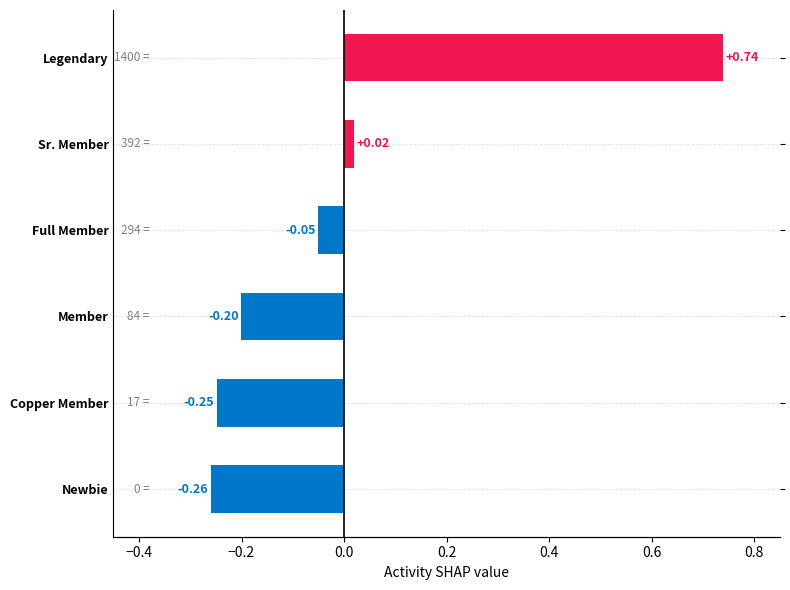

What is the smallest value displayed?

-0.3